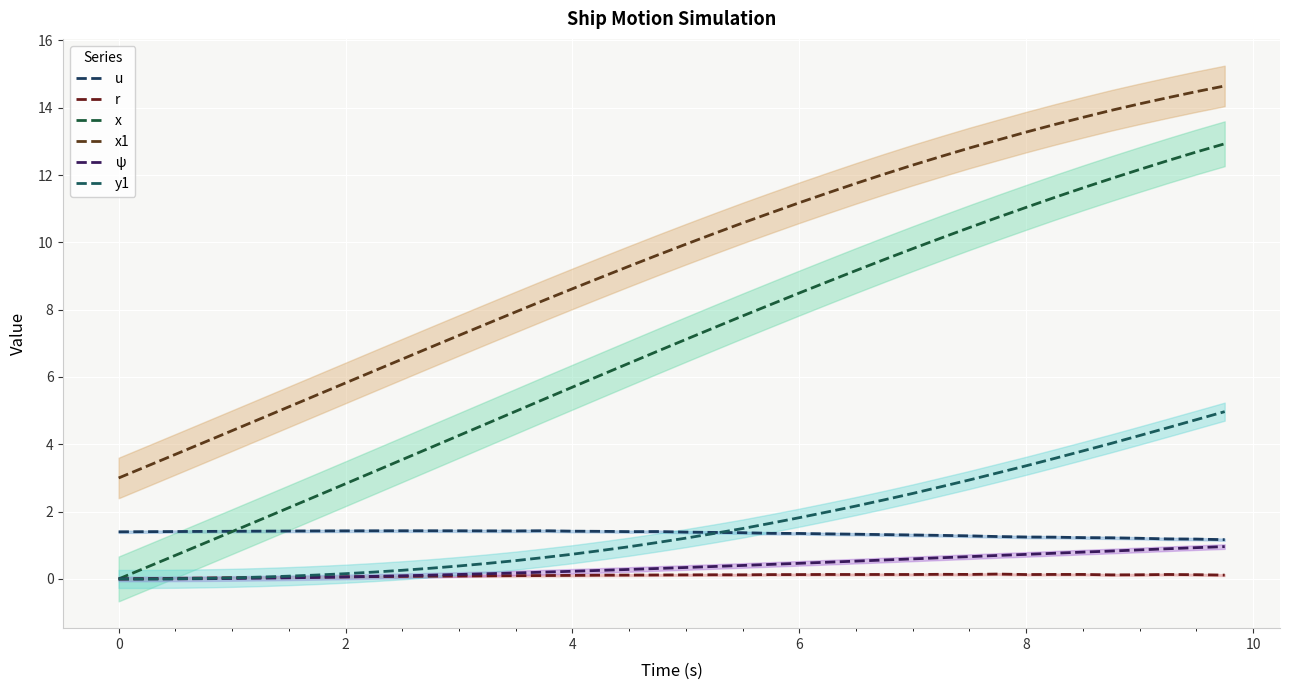

What is the greatest value displayed?

14.6